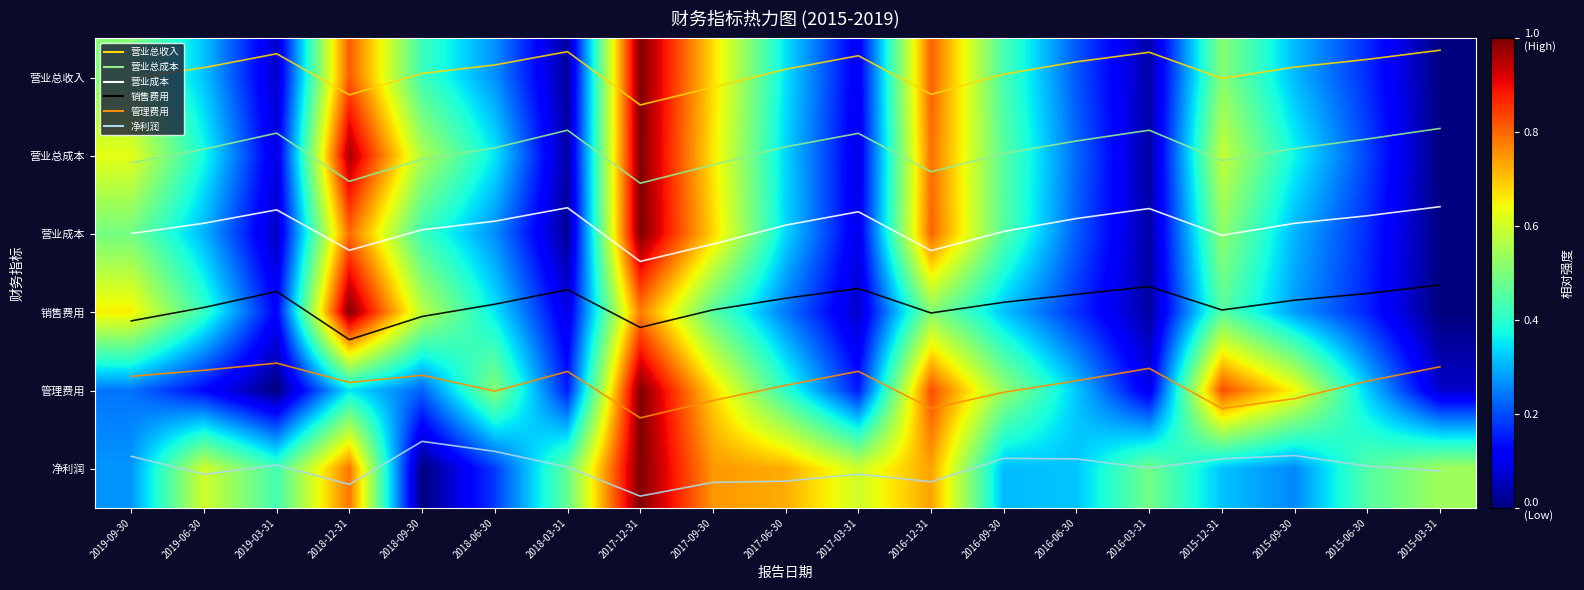

Which has a higher value, 2018-03-31 or 2016-03-31?

2016-03-31